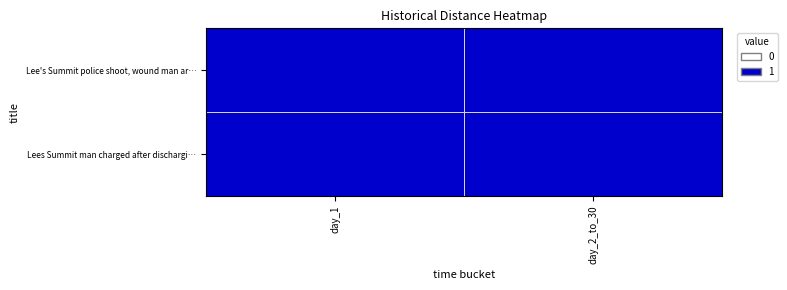

Is it true that Lee's Summit police shoot, wound man ar… equals 1 at day_1?

True